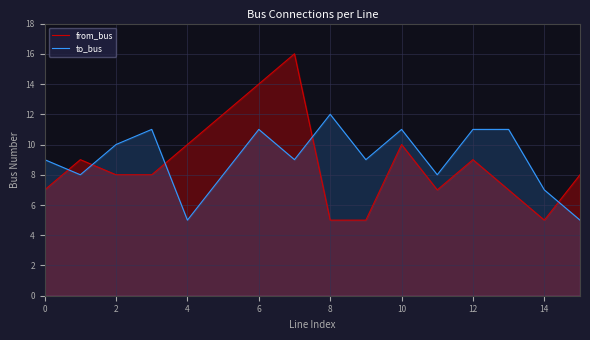

What is the label of the 12th point from the left?

11